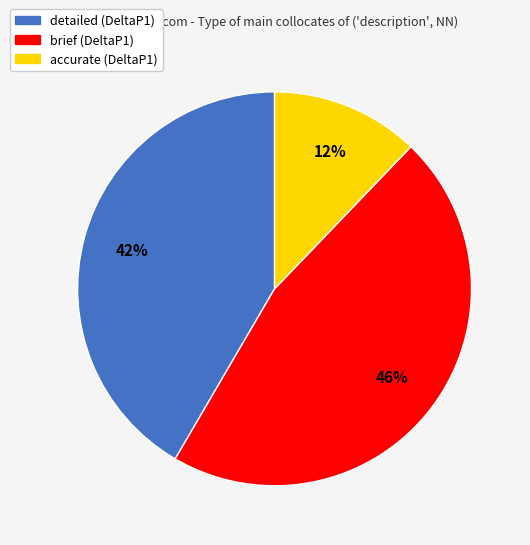

How many slices are in this pie chart?

3